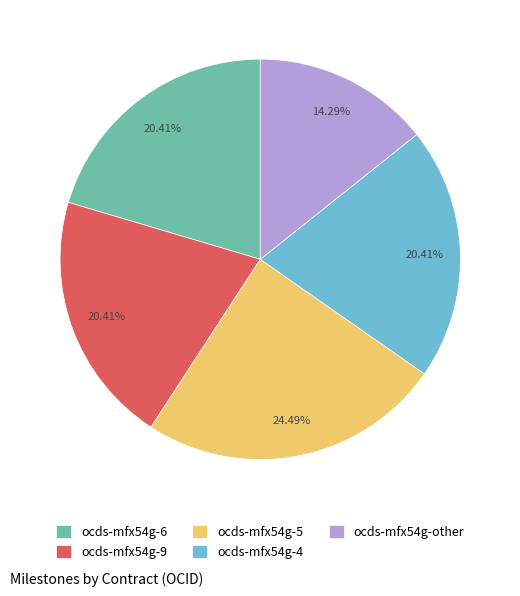

Does ocds-mfx54g-6 account for over 50% of the chart?

No